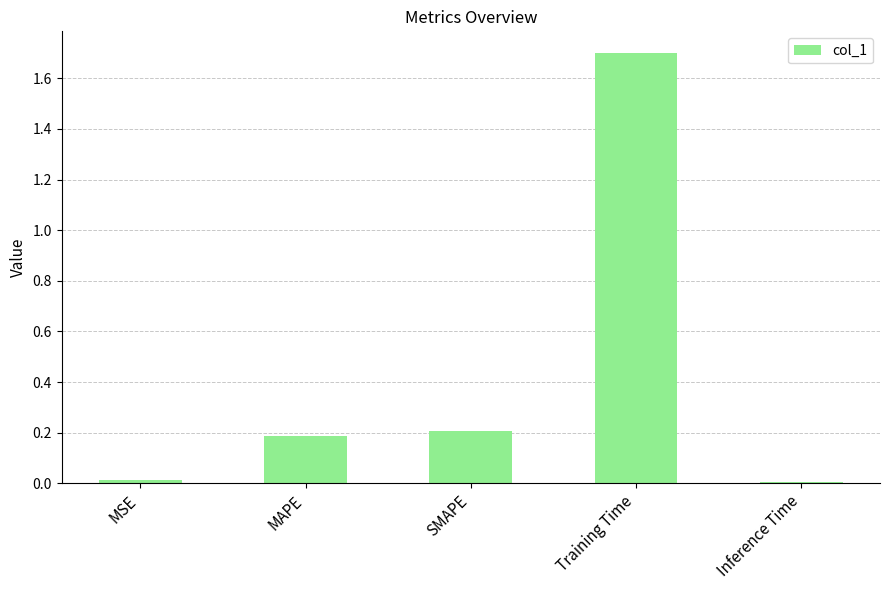

What is the difference between the values at Inference Time and Training Time?

1.7